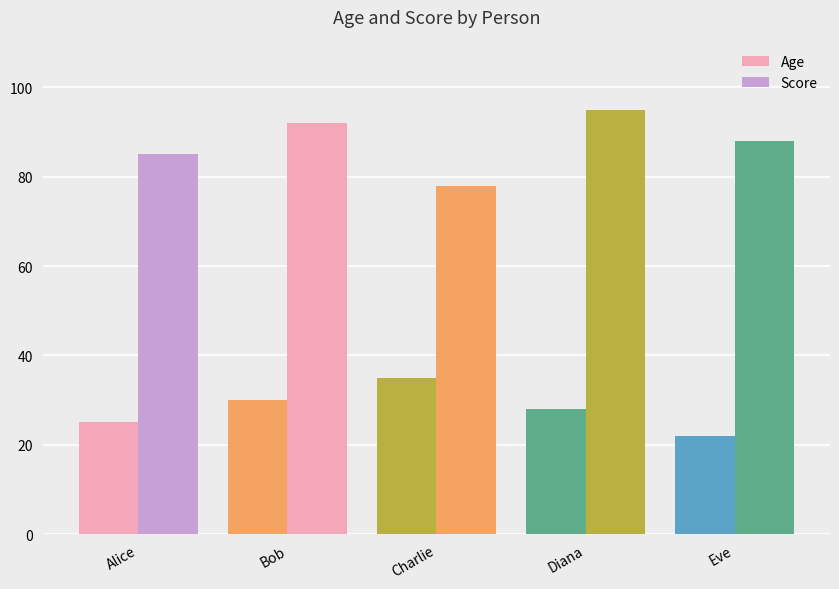

What is the average value of the Score series?

88